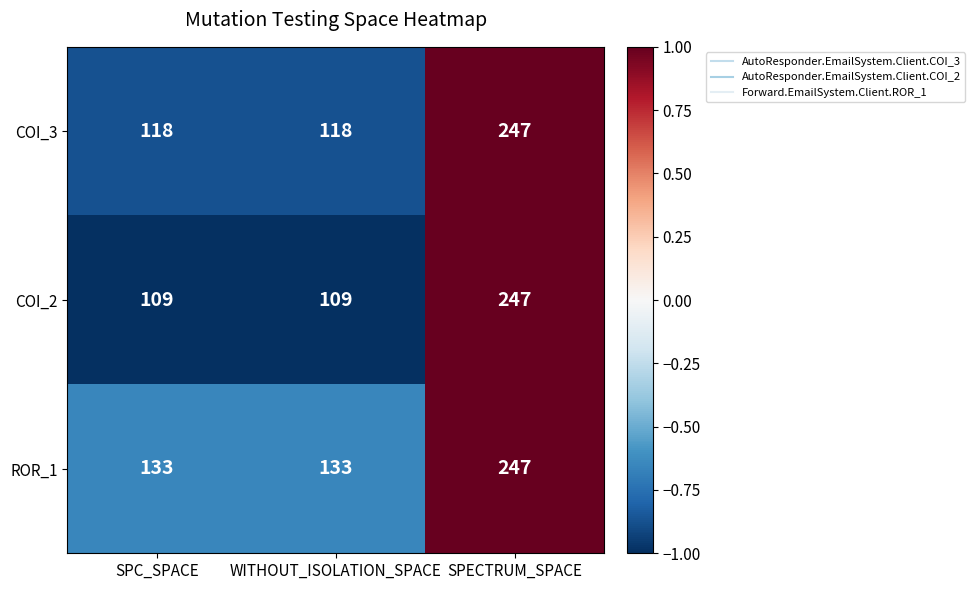

How many series are shown in this chart?

3